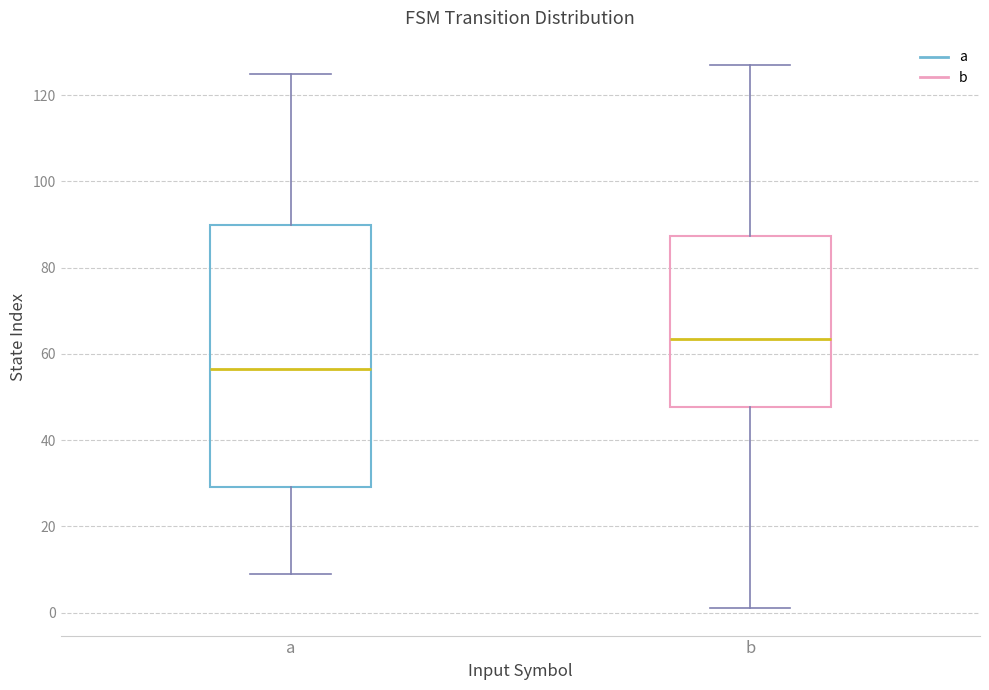

Reading left to right, read every box against the y-axis: the position of its median line, the range the box covers, and the ends of its whiskers. The values are not printed on the chart, so give them approximately, as read against the axis.

a: median 56, box 30 to 90, whiskers 10 to 126
b: median 64, box 48 to 88, whiskers 2 to 128